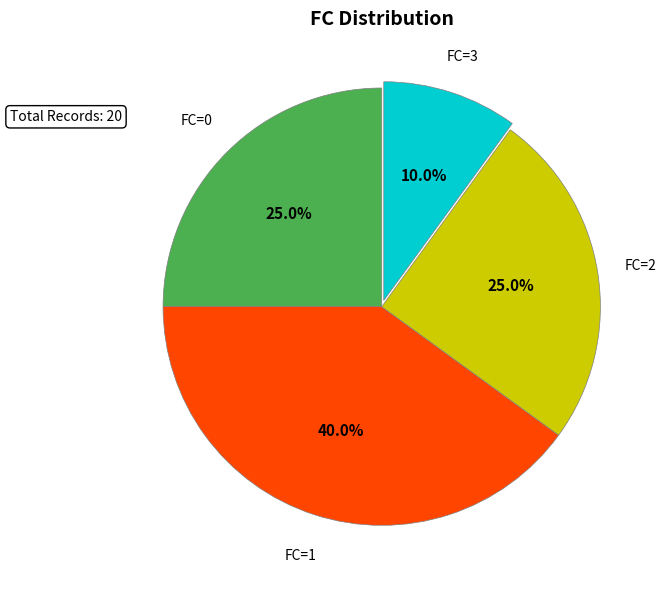

Is there any slice that represents more than half of the pie?

No